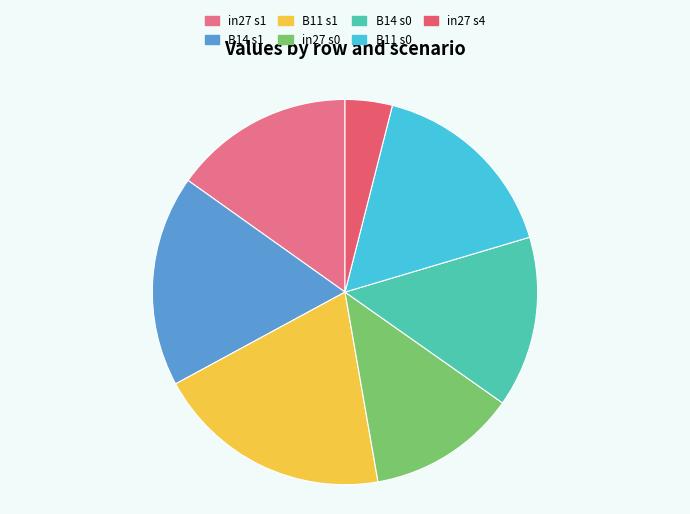

What is the smallest slice in the pie chart?

in27 s4